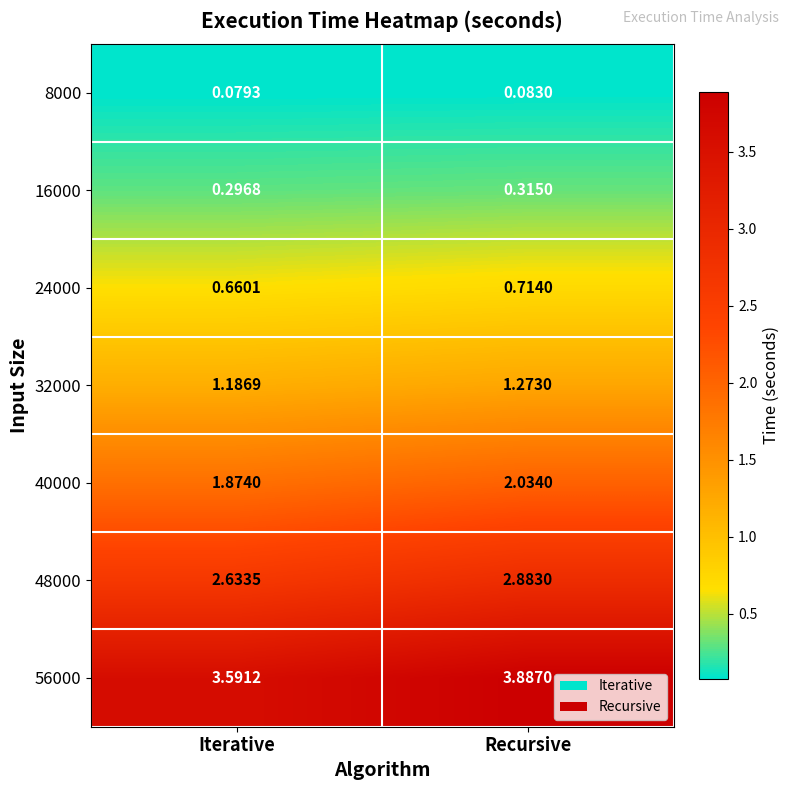

At which label does 40000 first exceed 2?

Recursive